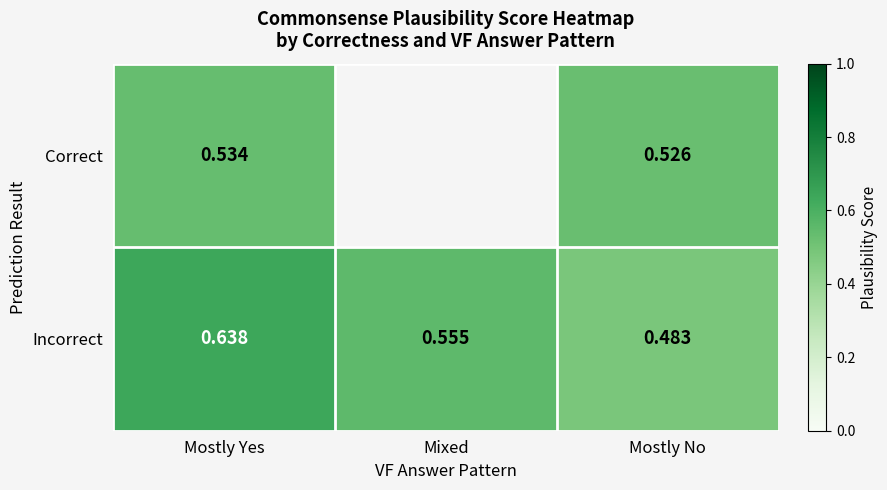

The Correct series shows 0.5 at Mostly No. True or false?

True